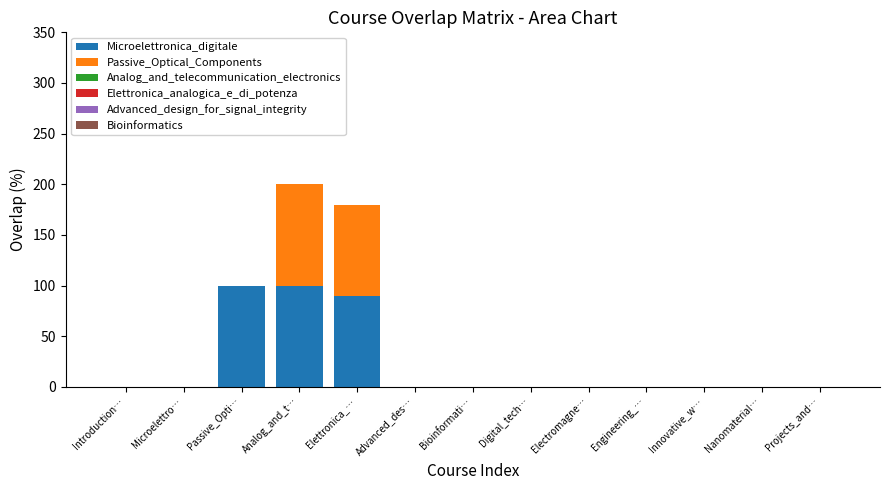

Reading left to right, list the values for the Microelettronica_digitale series.

Introduction…=0	Microelettro…=0	Passive_Opti…=100	Analog_and_t…=100	Elettronica_…=90	Advanced_des…=0	Bioinformati…=0	Digital_tech…=0	Electromagne…=0	Engineering_…=0	Innovative_w…=0	Nanomaterial…=0	Projects_and…=0